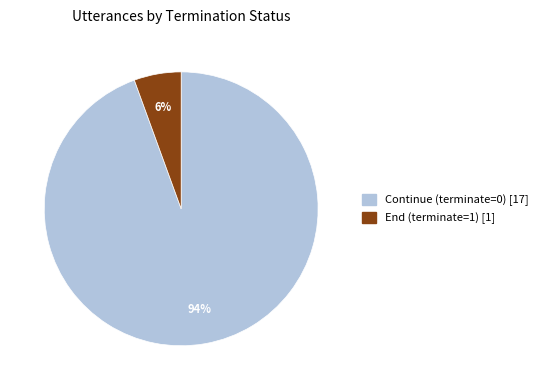

Is there any slice that represents more than half of the pie?

Yes